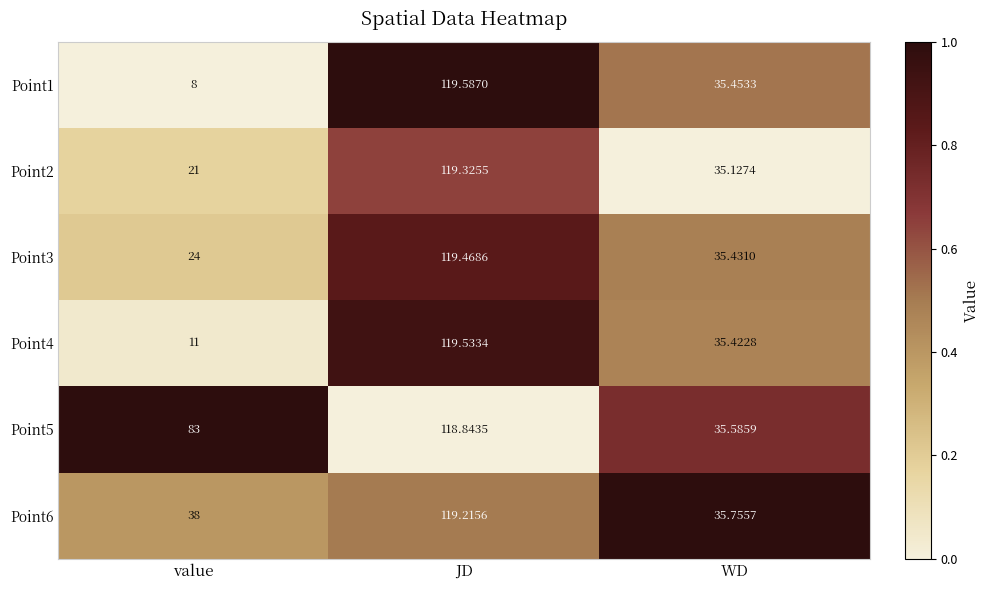

At which category is the sum across all series the highest?

JD